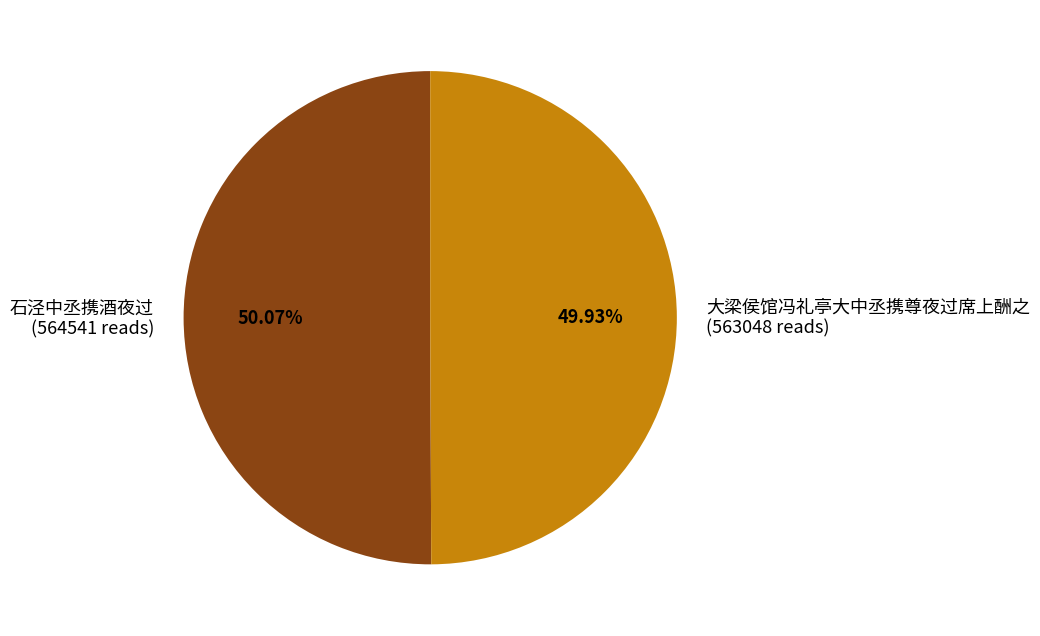

How many slices are in this pie chart?

2